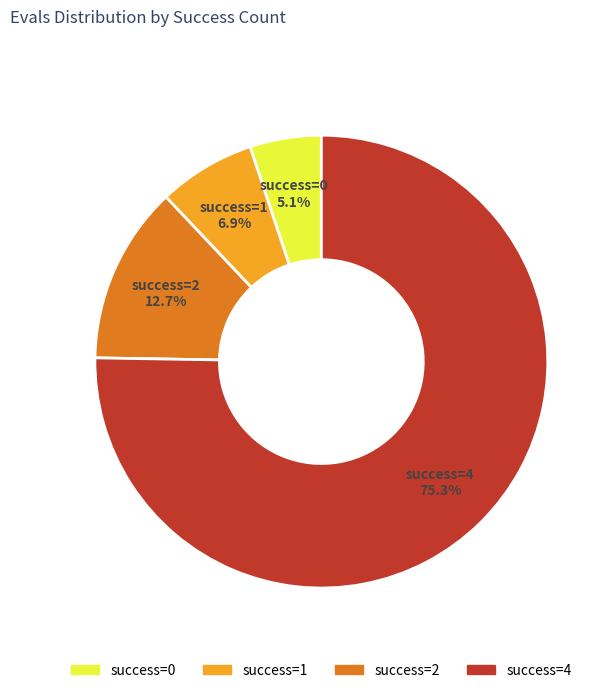

What portion of the pie excludes success=4?

24.7%